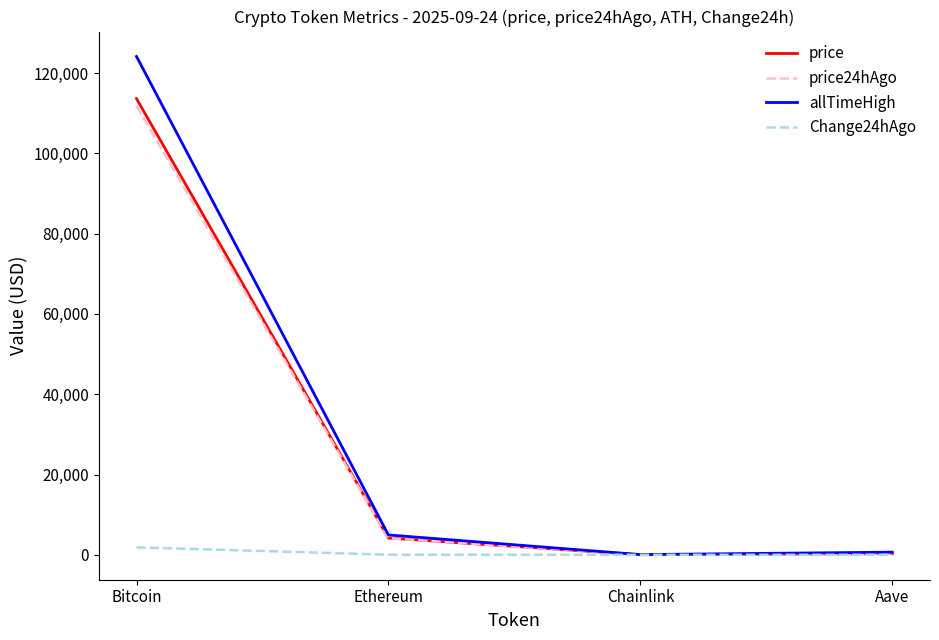

The price24hAgo series shows 111757.0 at Bitcoin. True or false?

True